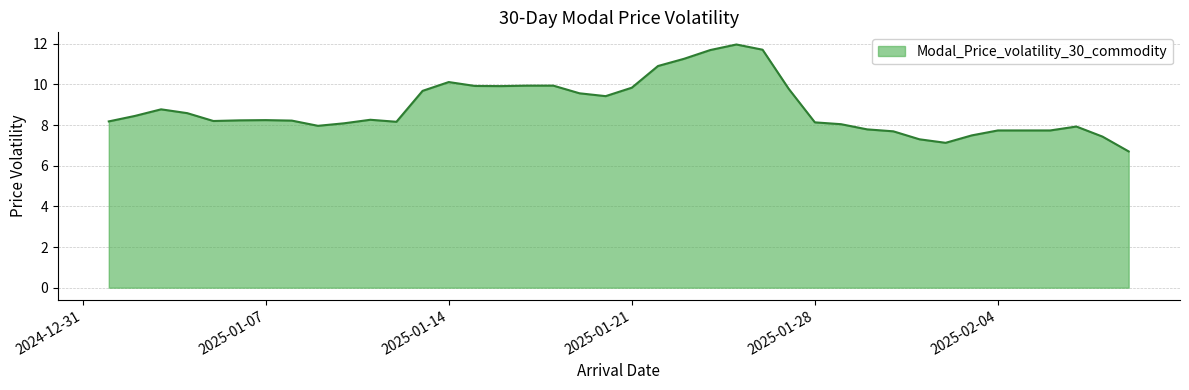

What is the greatest value displayed?

12.0